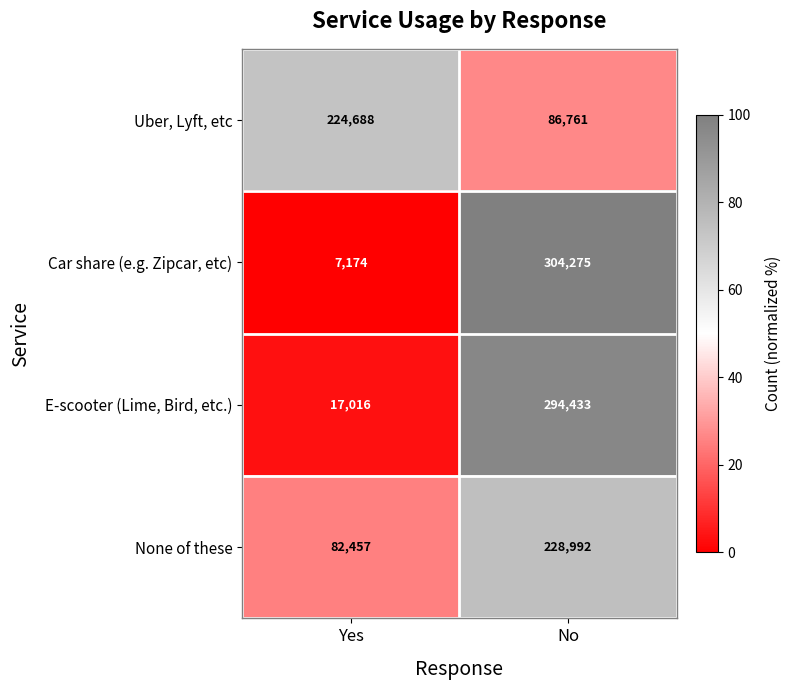

Where is E-scooter (Lime, Bird, etc.) nearest to the value 155724?

Yes